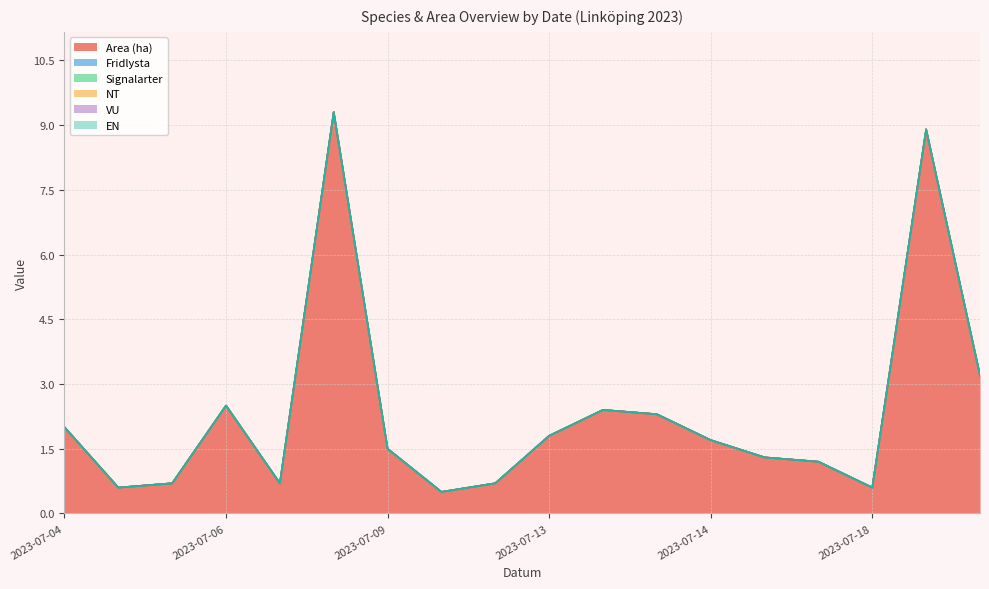

Reading left to right, list all the values displayed in this chart.

Area (ha): 2.0	0.6	0.7	2.5	0.7	9.3	1.5	0.5	0.7	1.8	2.4	2.3	1.7	1.3	1.2	0.6	8.9	3.2
Fridlysta: 0.0	0.0	0.0	0.0	0.0	0.0	0.0	0.0	0.0	0.0	0.0	0.0	0.0	0.0	0.0	0.0	0.0	0.0
Signalarter: 0.0	0.0	0.0	0.0	0.0	0.0	0.0	0.0	0.0	0.0	0.0	0.0	0.0	0.0	0.0	0.0	0.0	0.0
NT: 0.0	0.0	0.0	0.0	0.0	0.0	0.0	0.0	0.0	0.0	0.0	0.0	0.0	0.0	0.0	0.0	0.0	0.0
VU: 0.0	0.0	0.0	0.0	0.0	0.0	0.0	0.0	0.0	0.0	0.0	0.0	0.0	0.0	0.0	0.0	0.0	0.0
EN: 0.0	0.0	0.0	0.0	0.0	0.0	0.0	0.0	0.0	0.0	0.0	0.0	0.0	0.0	0.0	0.0	0.0	0.0